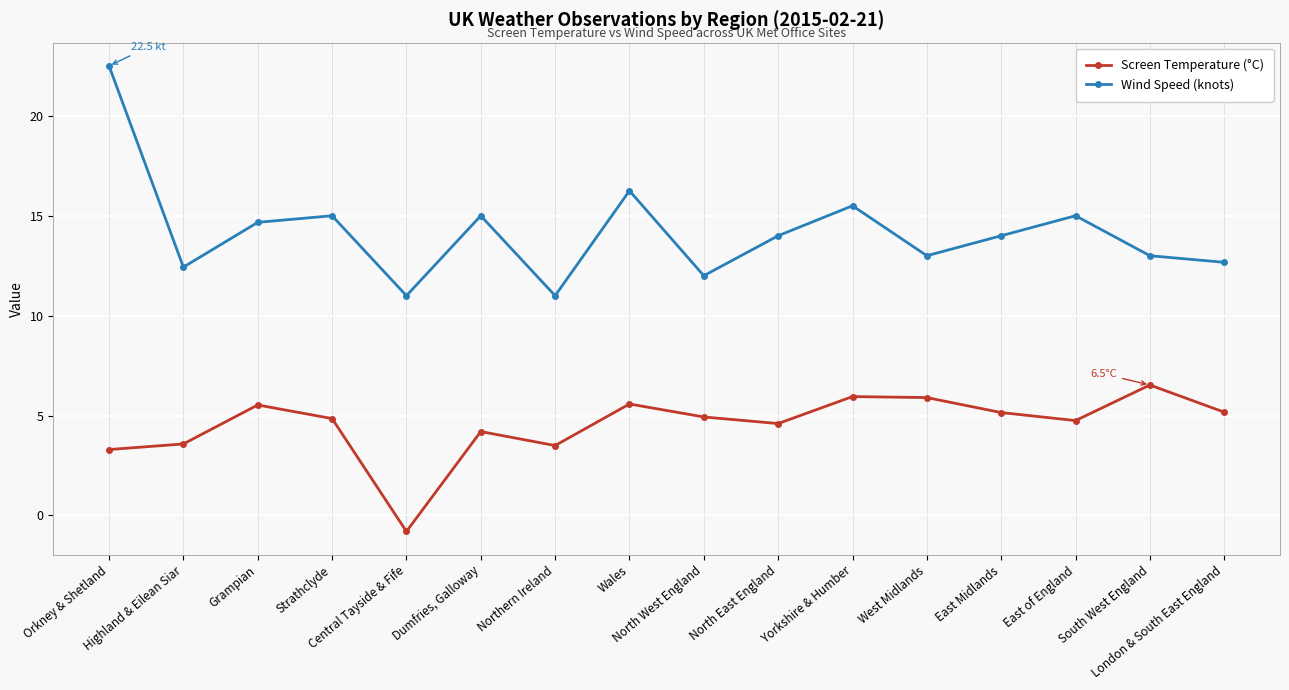

What is the average value of the Wind Speed (knots) series?

14.2